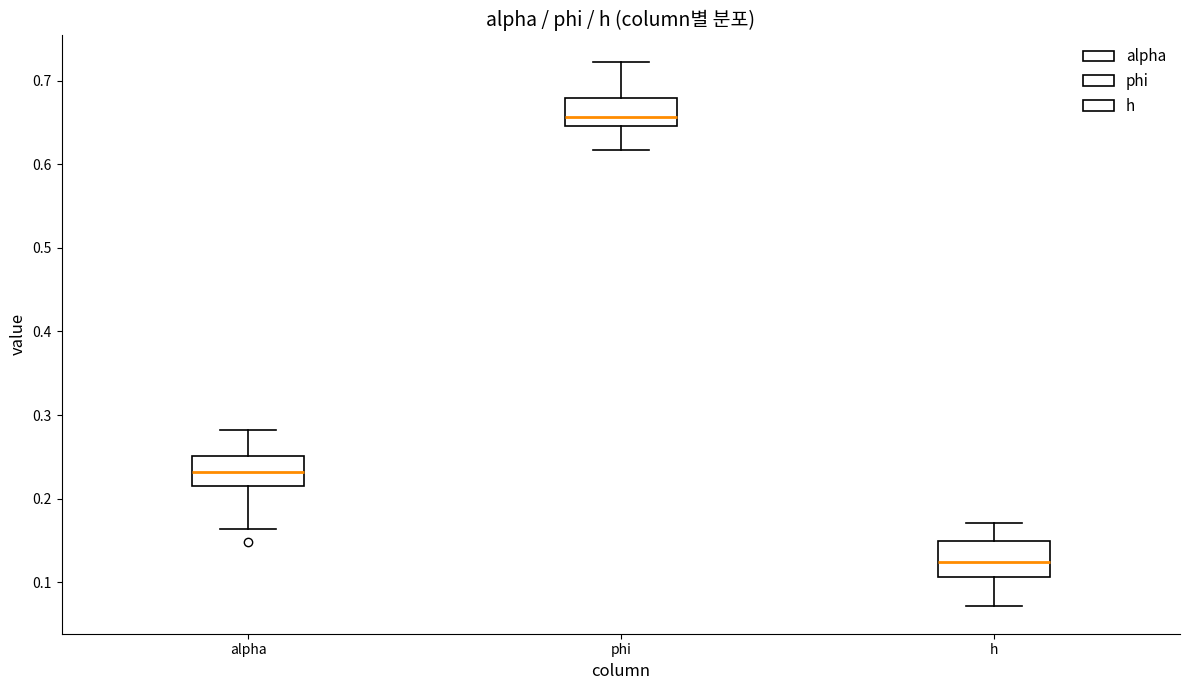

Reading left to right, transcribe this box plot: for each box, give where its median line is, the range the box spans, and where its two whiskers end, as read against the y-axis. The values are not printed on the chart, so give them approximately, as read against the axis.

alpha: median 0.23, box 0.22 to 0.25, whiskers 0.16 to 0.28
phi: median 0.66, box 0.65 to 0.68, whiskers 0.62 to 0.72
h: median 0.12, box 0.11 to 0.15, whiskers 0.07 to 0.17